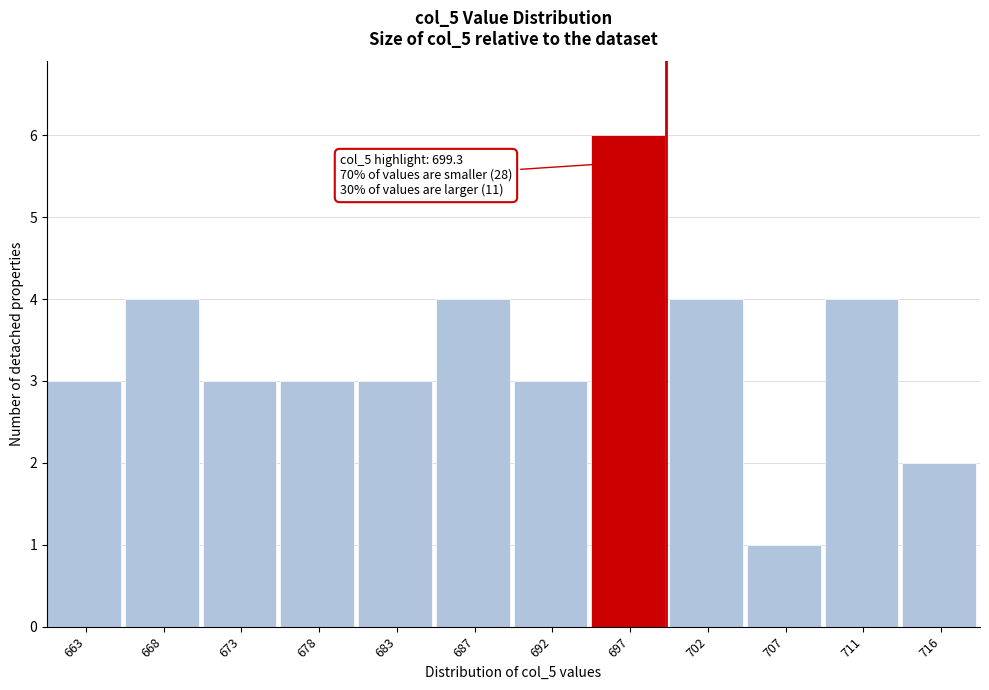

Over which range of the x-axis is the bar tallest?

694.5 to 699.5